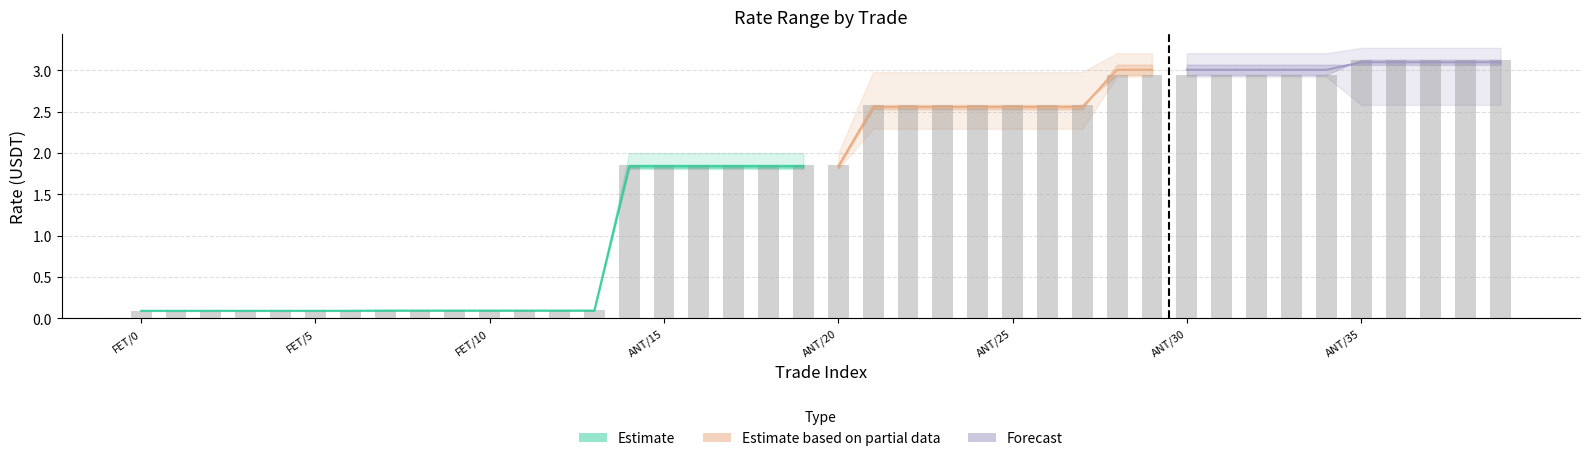

Which has a higher value, ANT/21 or ANT/33?

ANT/33